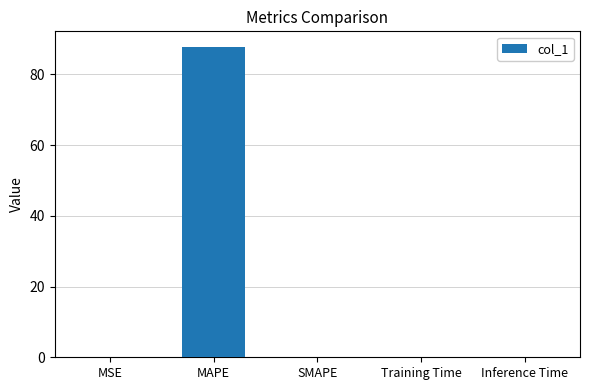

Are the bars horizontal?

No